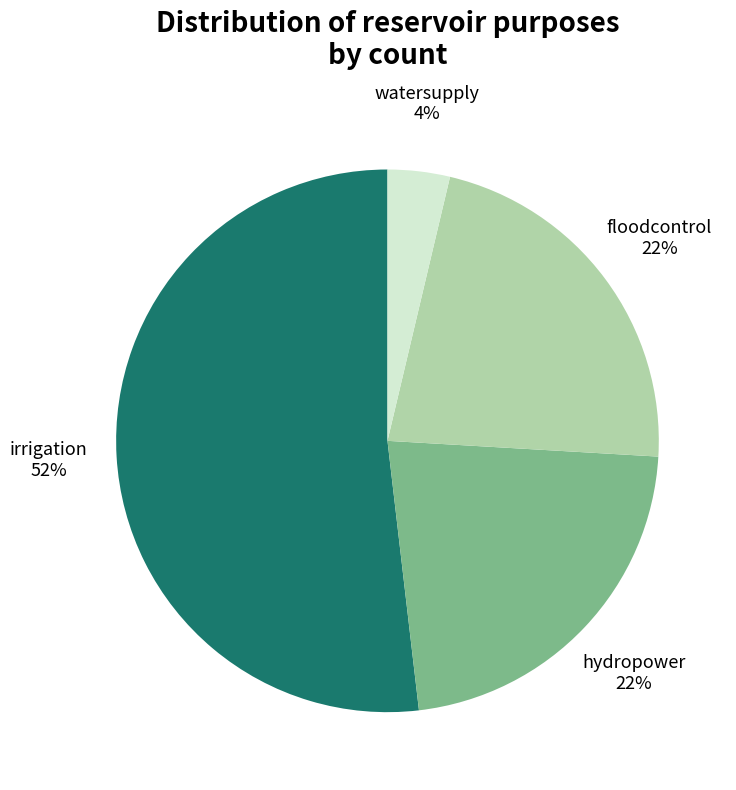

To the nearest percent, what is the difference between the largest and smallest slice percentages?

48%